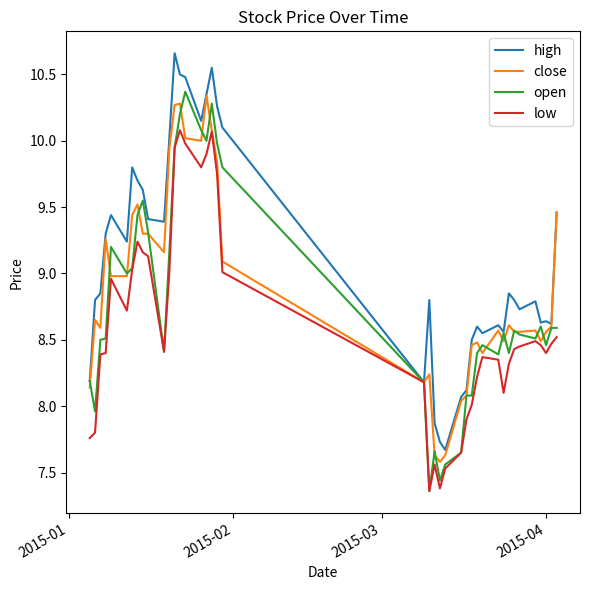

List the series in order of their overall mean, highest first.

high, close, open, low